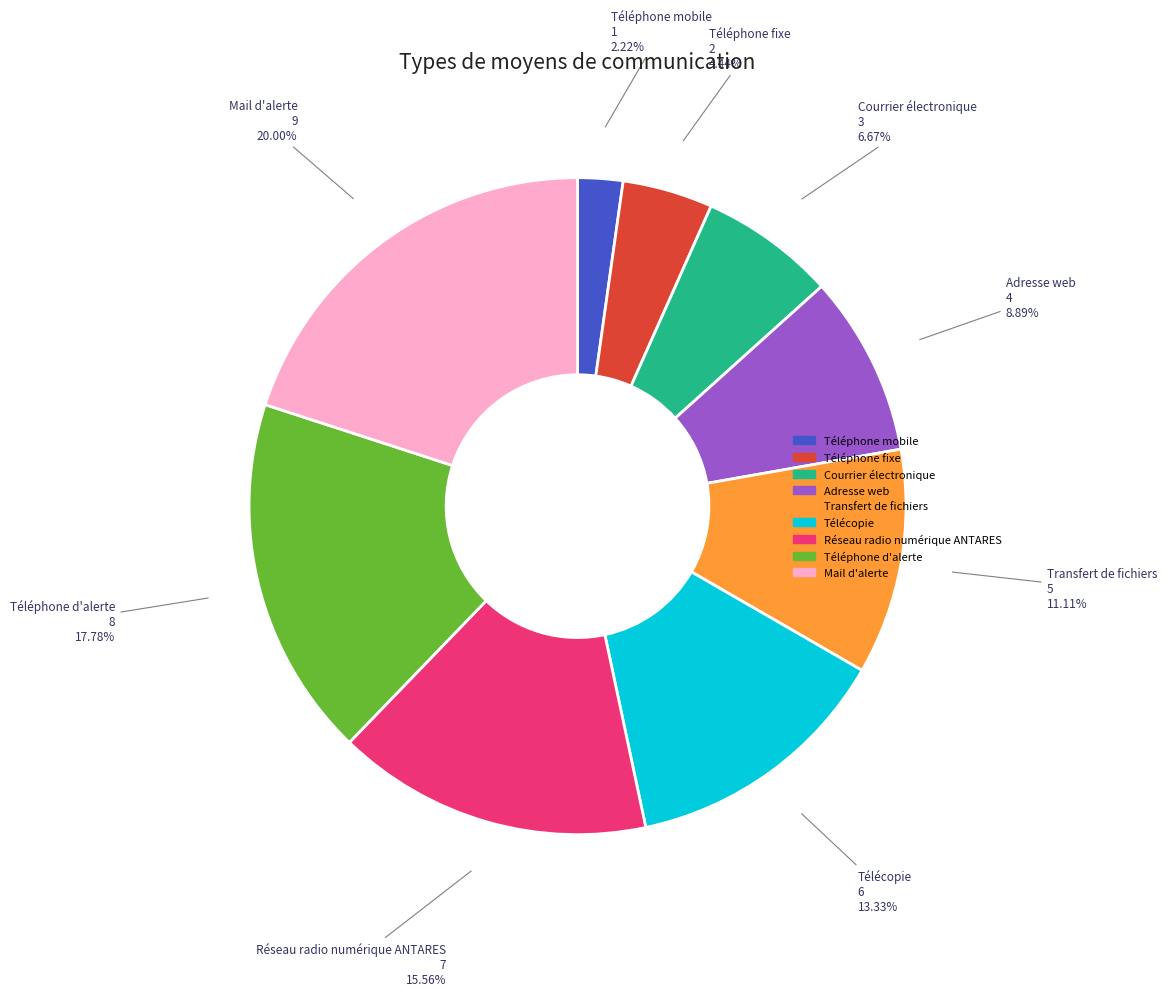

How many slices are in this pie chart?

9